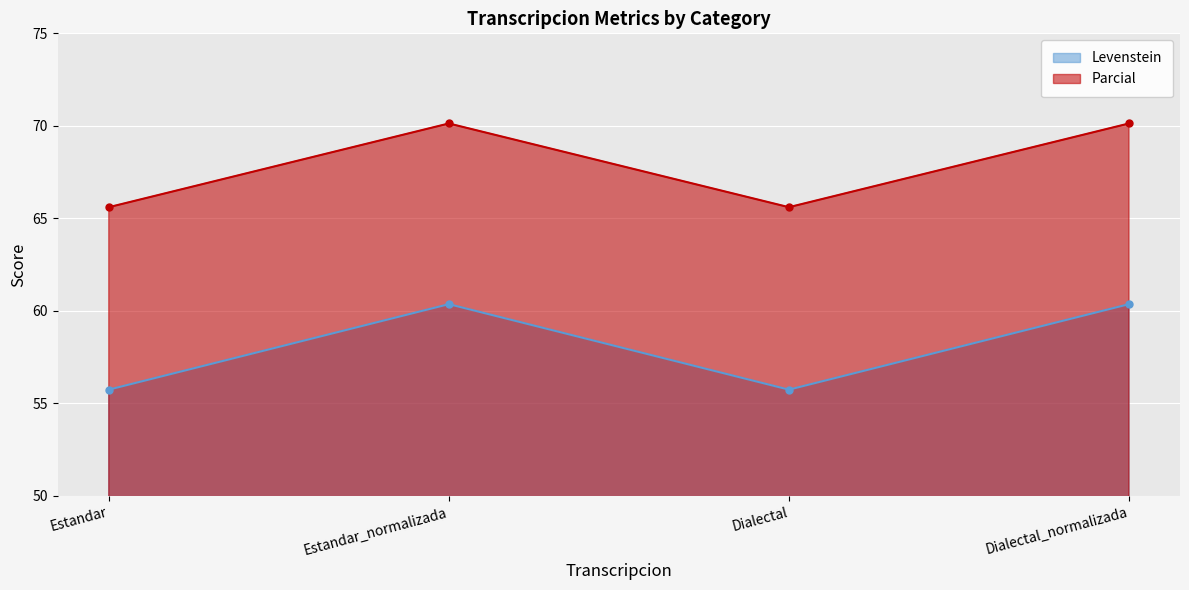

True or false: Parcial and Levenstein cross at least once.

False